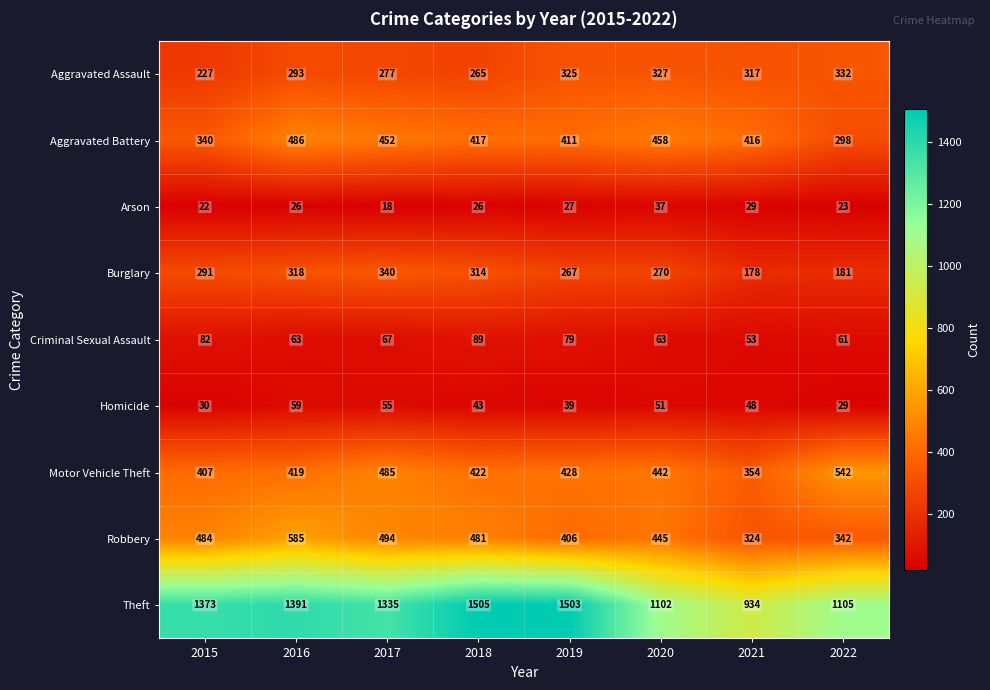

At which category is the sum across all series the highest?

2016